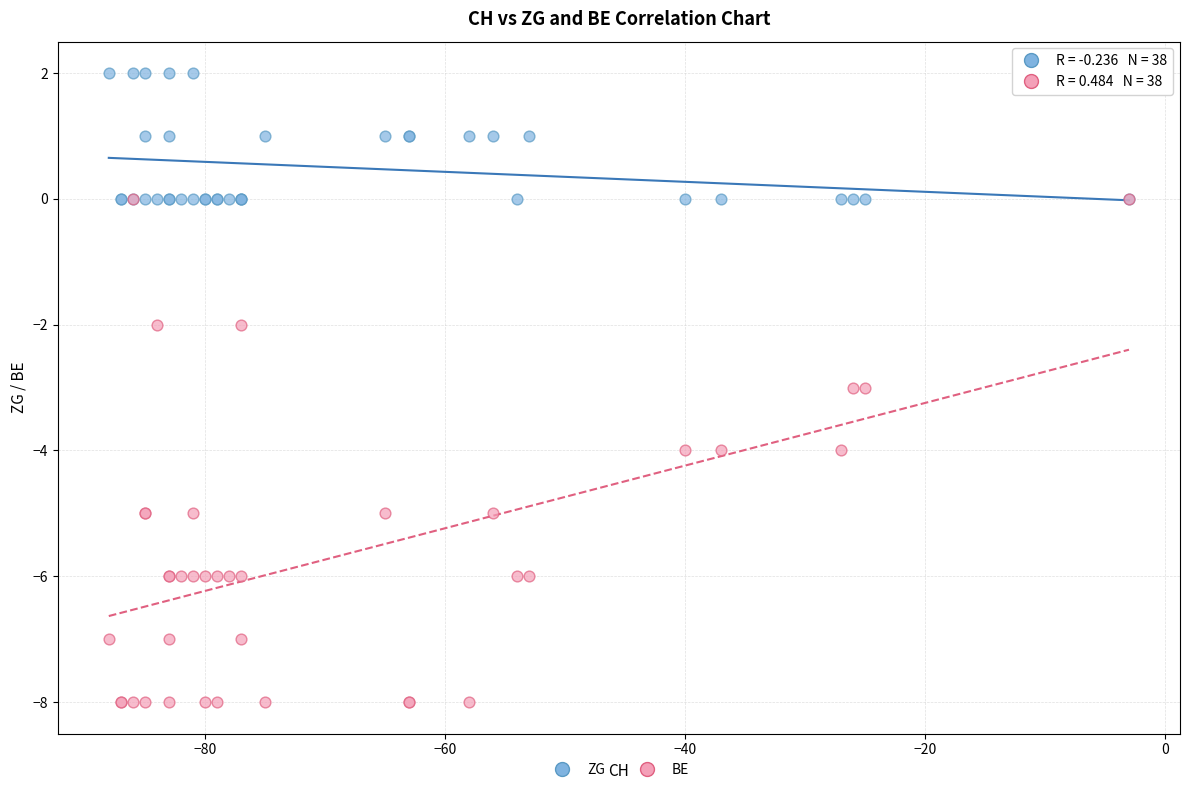

Which series contains the lowest Y value?

BE